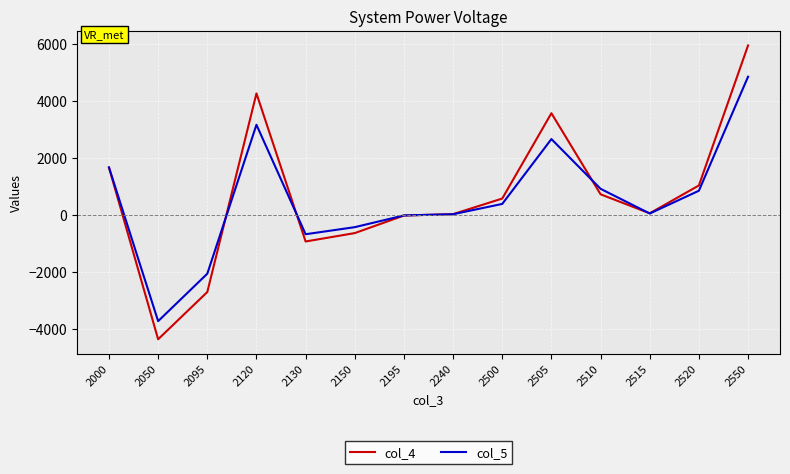

Between 2000 and 2520, which series saw the biggest shift?

col_5